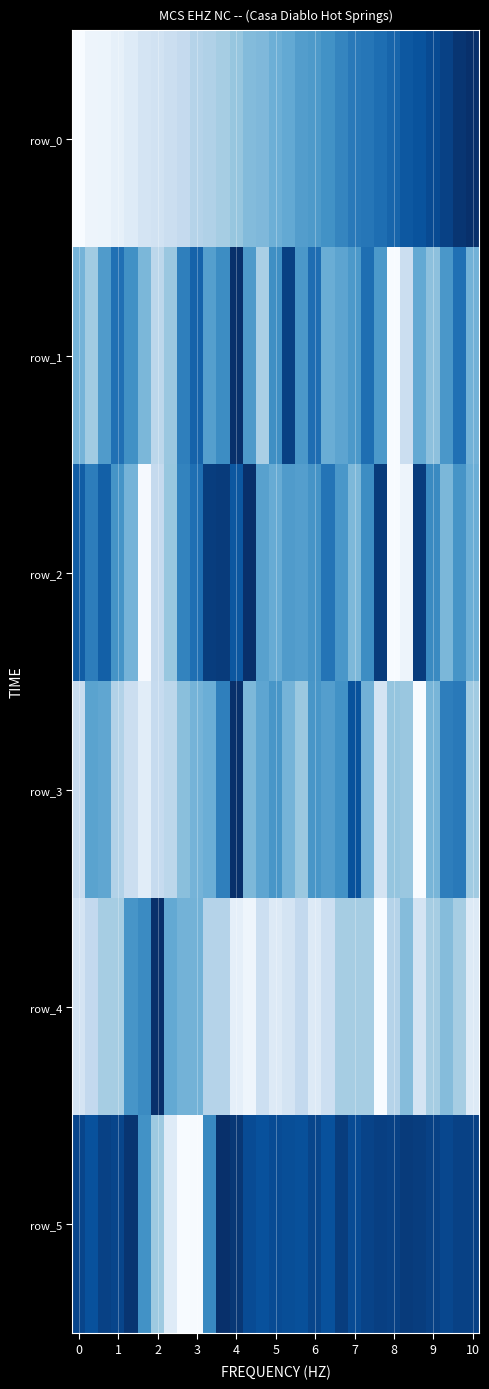

Count the number of categories in the chart.

31